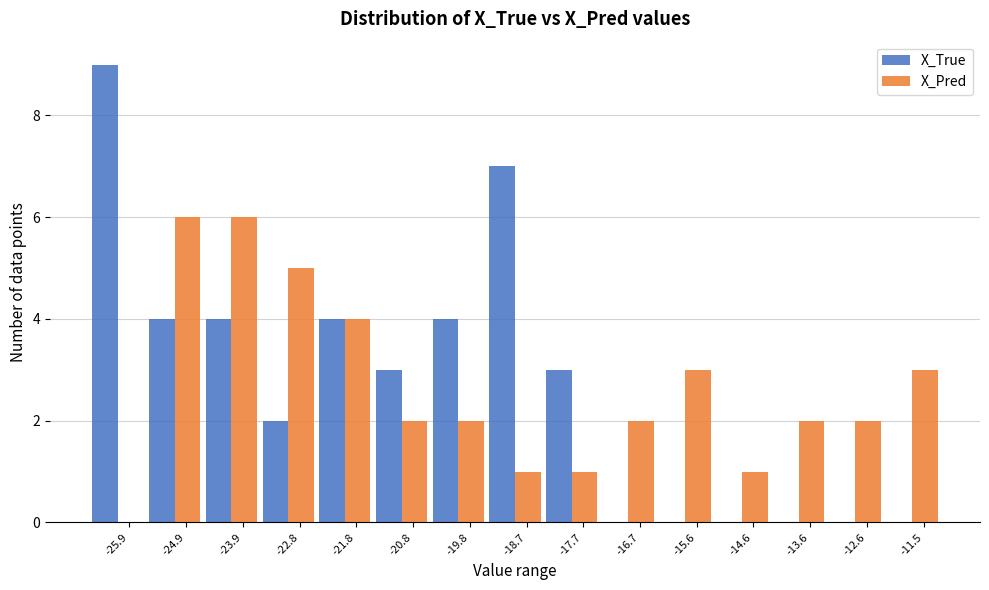

True or false: X_Pred has a value of -3 at -25.9.

False